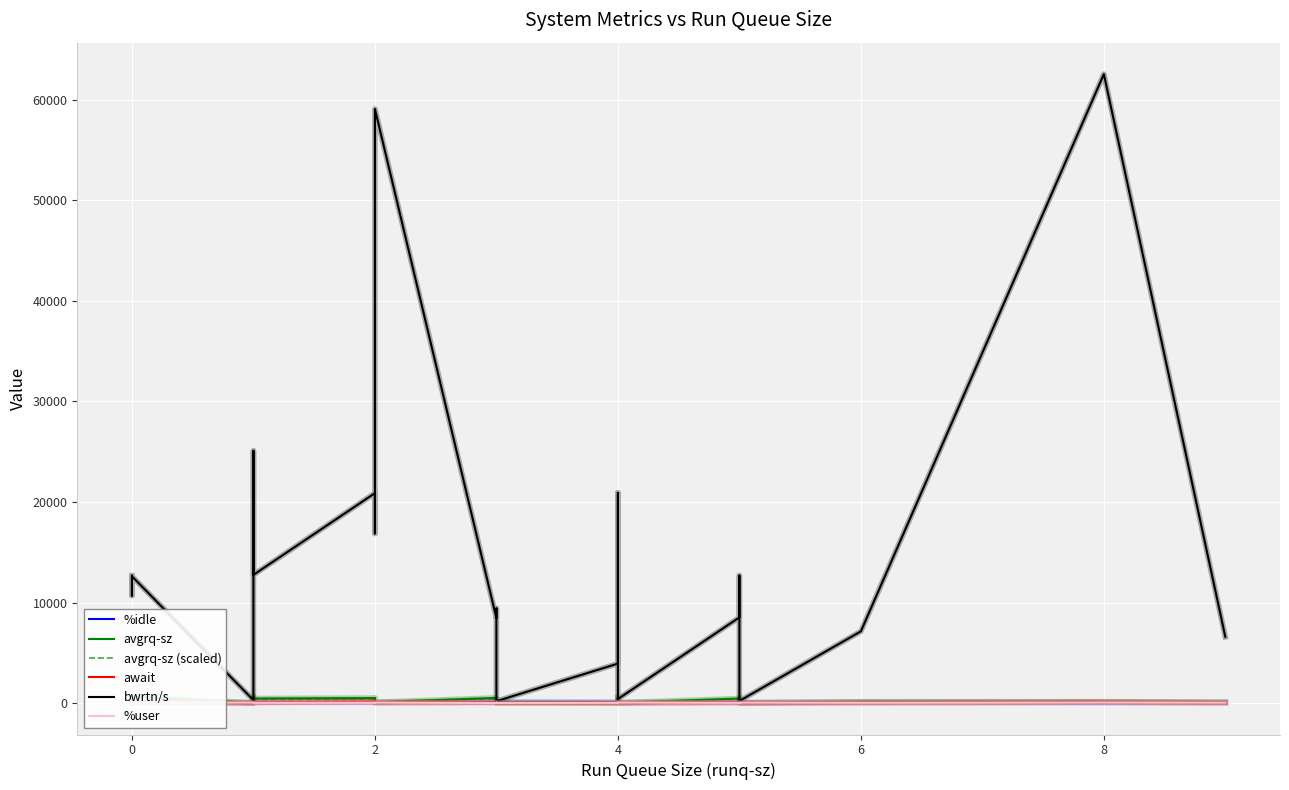

Where is the first local maximum for avgrq-sz (scaled)?

2